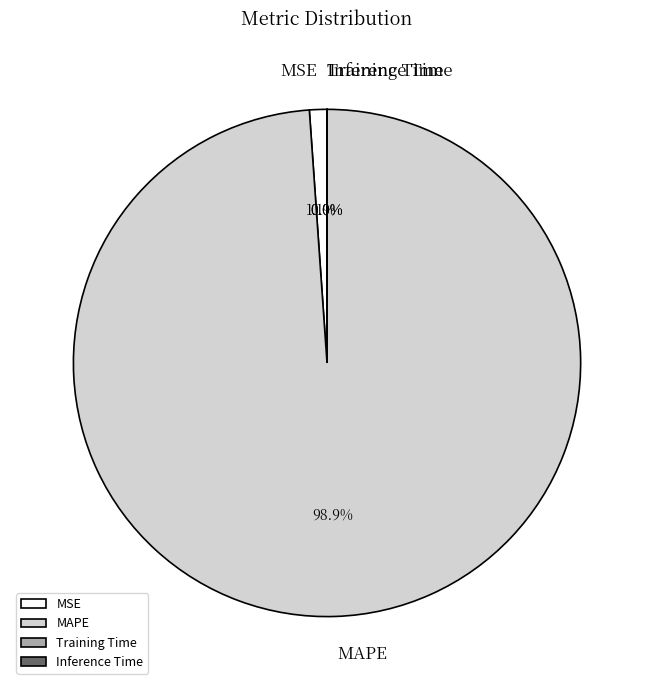

What is the majority slice?

MAPE